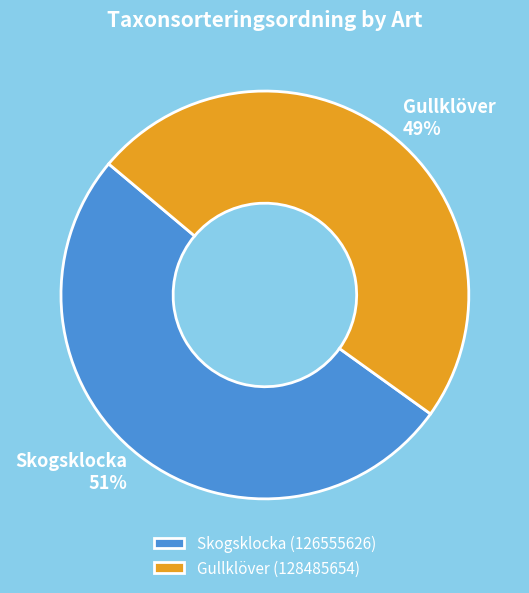

What is the majority slice?

Skogsklocka (126555626)